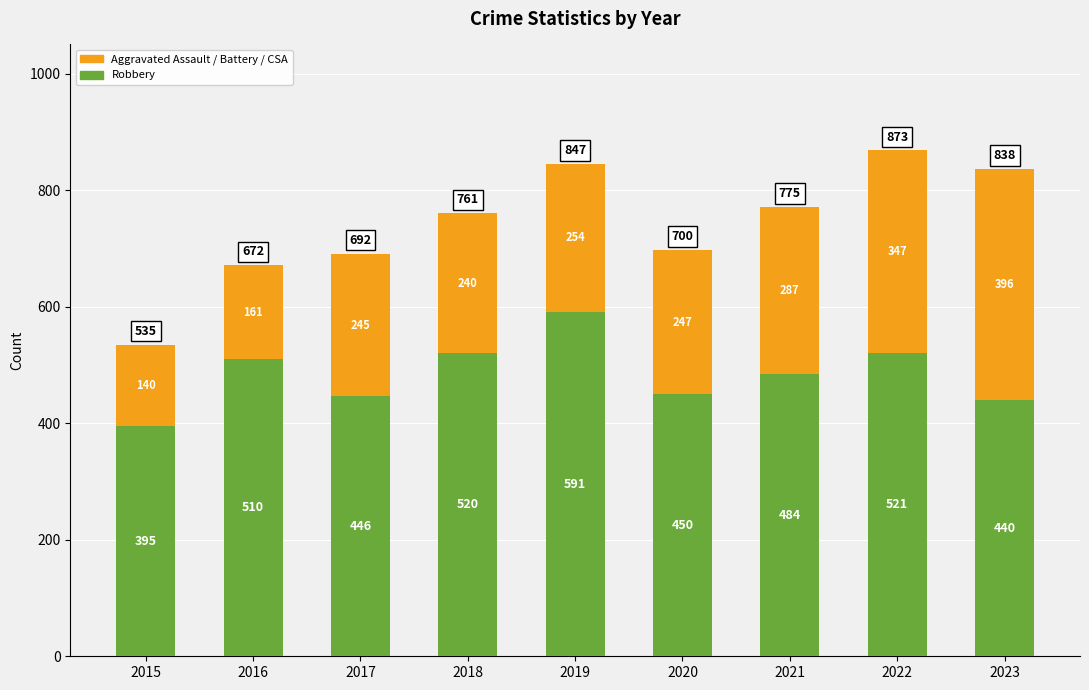

Is it true that Robbery equals 520 at 2018?

True